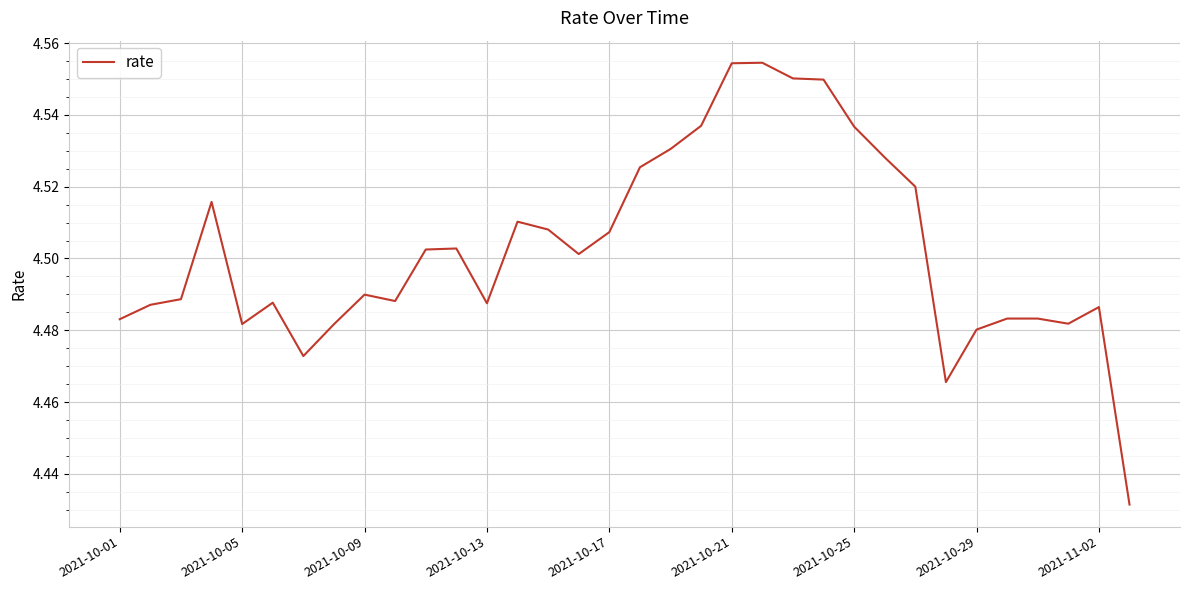

Reading right to left, list all the values displayed in this chart.

4.4	4.5	4.5	4.5	4.5	4.5	4.5	4.5	4.5	4.5	4.5	4.6	4.6	4.6	4.5	4.5	4.5	4.5	4.5	4.5	4.5	4.5	4.5	4.5	4.5	4.5	4.5	4.5	4.5	4.5	4.5	4.5	4.5	4.5